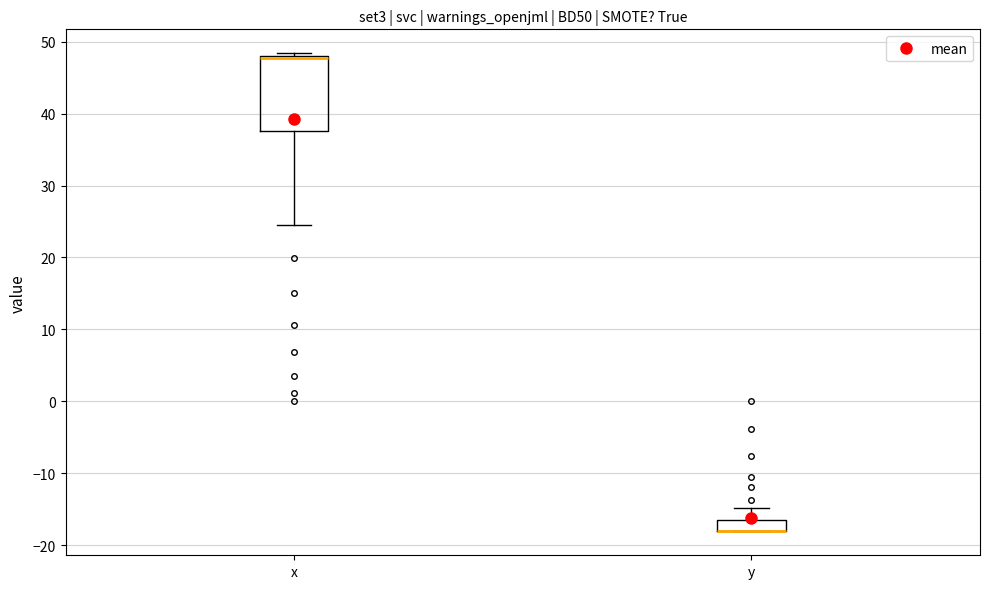

Where does the lower whisker of the box for x end on the y-axis? The values are not printed on the chart, so give them approximately, as read against the axis.

25